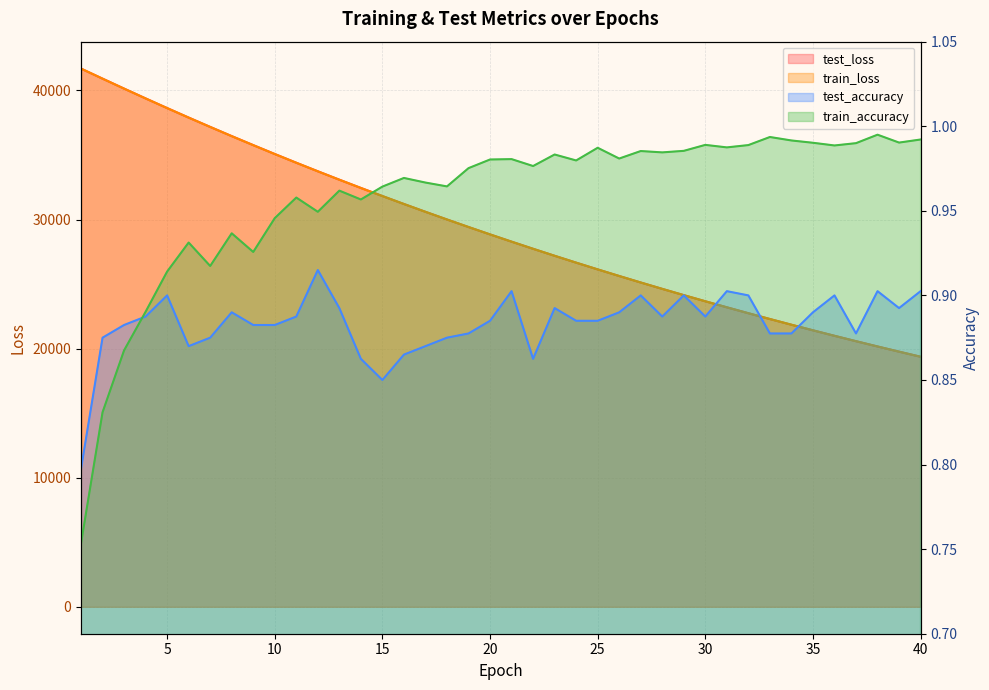

At which category is the sum across all series the highest?

1